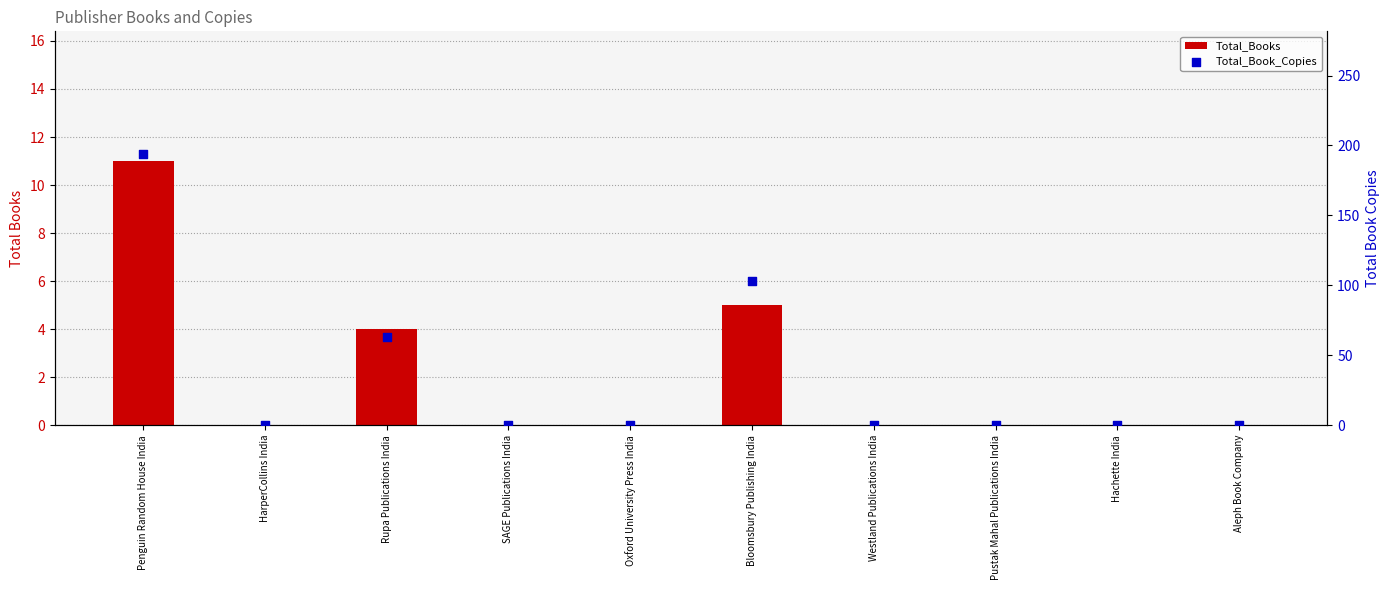

Which series has the largest total across all categories?

Total_Book_Copies